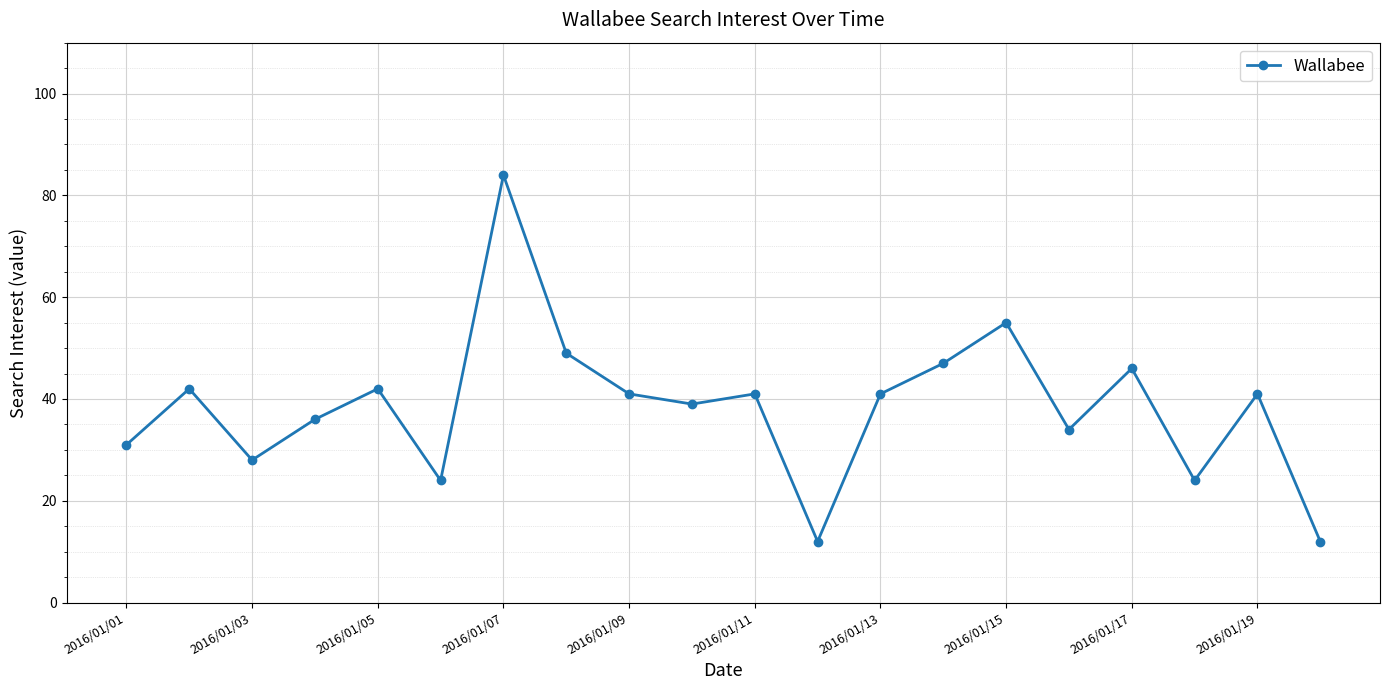

What is the minimum value shown in the chart?

12